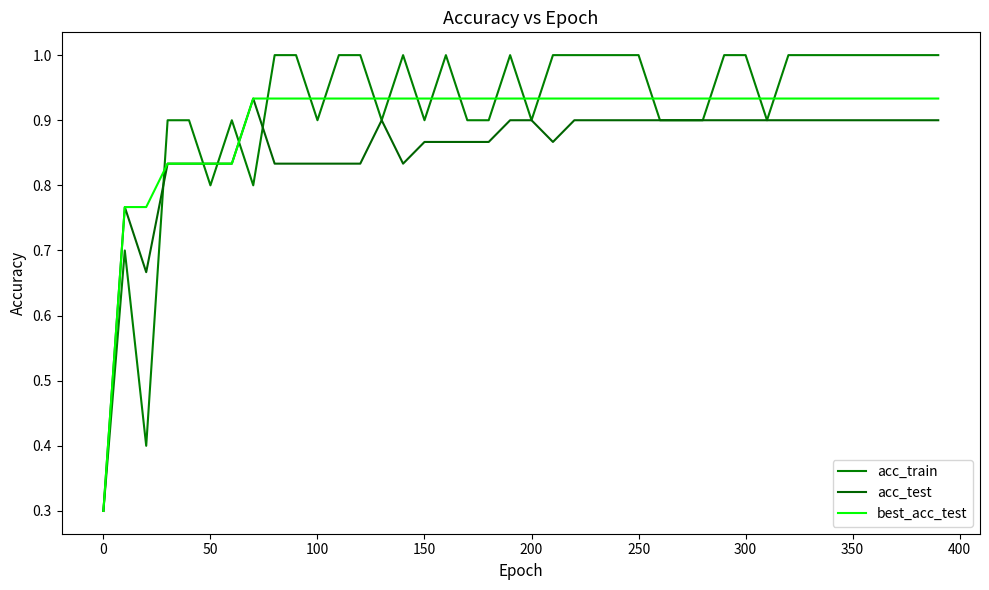

At how many categories does at least one series exceed 0?

40